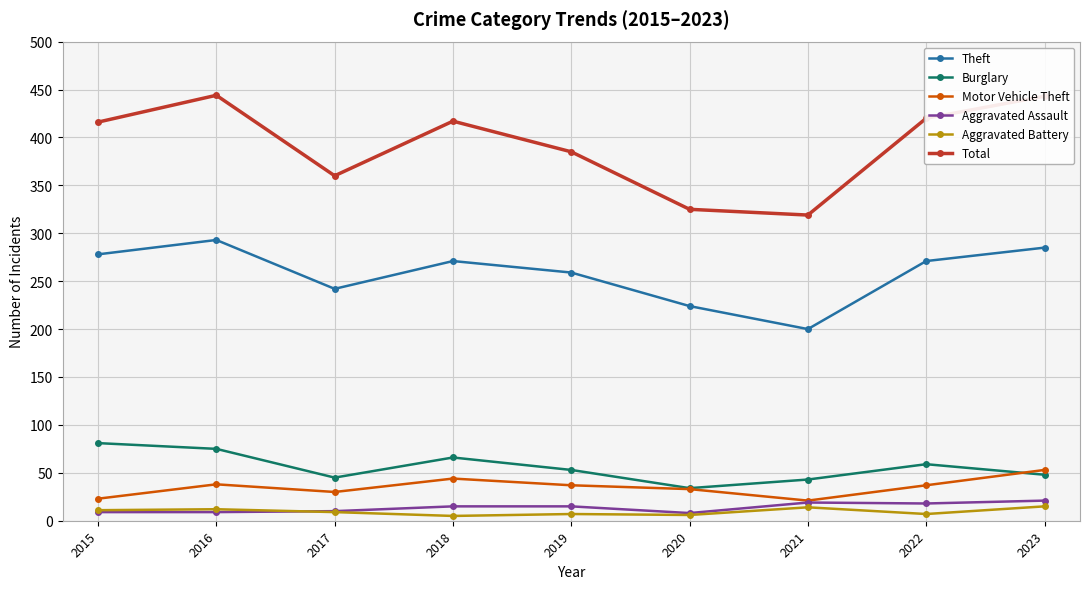

At which label does Burglary reach its peak?

2015